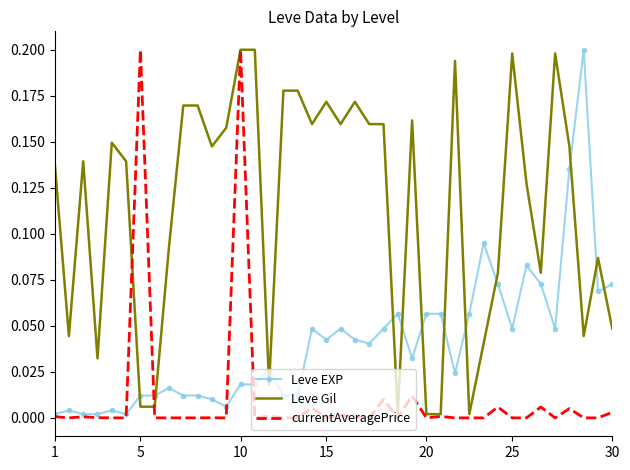

Which series has the largest total across all categories?

Leve Gil